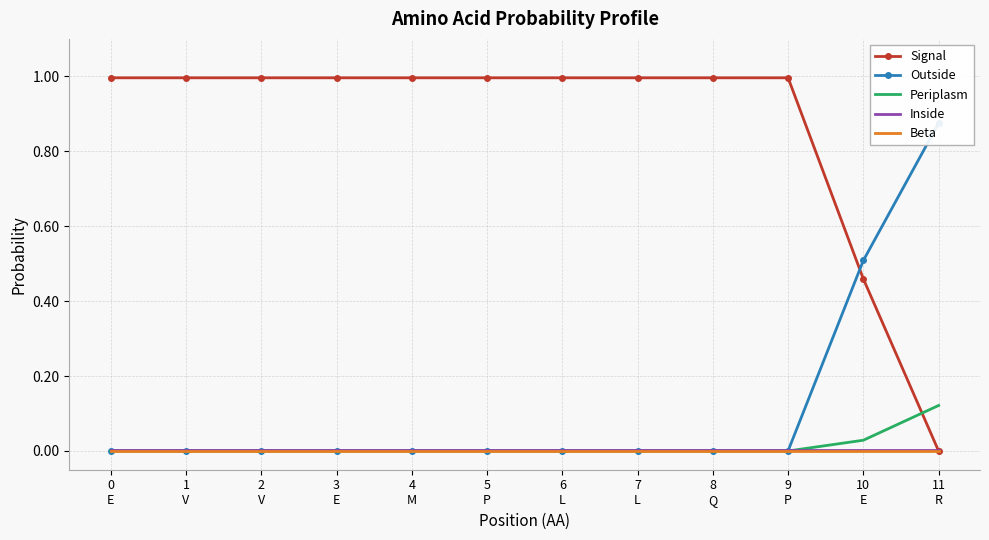

Reading right to left, transcribe all the data shown in this chart.

Signal: 0.0	0.5	1.0	1.0	1.0	1.0	1.0	1.0	1.0	1.0	1.0	1.0
Outside: 0.9	0.5	0.0	0.0	0.0	0.0	0.0	0.0	0.0	0.0	0.0	0.0
Periplasm: 0.1	0.0	0.0	0.0	0.0	0.0	0.0	0.0	0.0	0.0	0.0	0.0
Inside: 0.0	0.0	0.0	0.0	0.0	0.0	0.0	0.0	0.0	0.0	0.0	0.0
Beta: 0.0	0.0	0.0	0.0	0.0	0.0	0.0	0.0	0.0	0.0	0.0	0.0